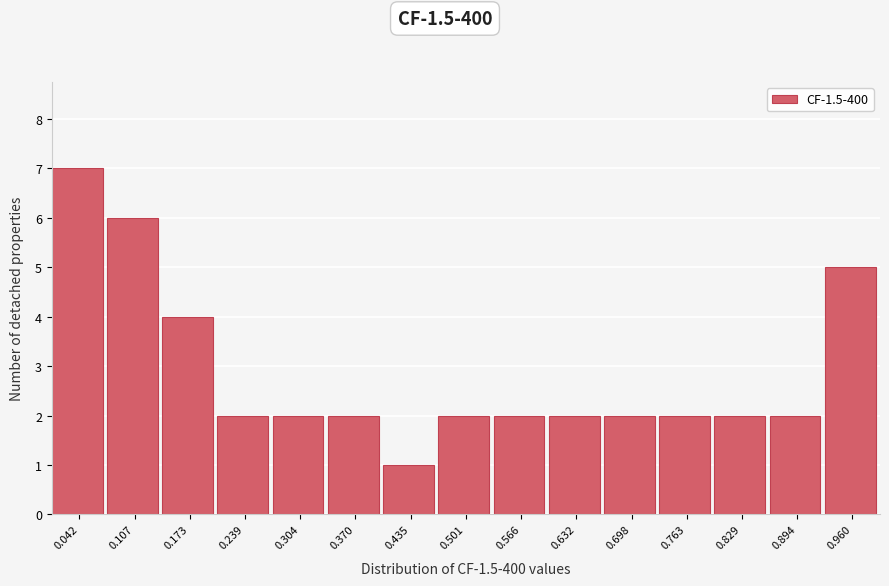

How tall is the bar that spans 0.53 to 0.60 on the x-axis? Neither the bar edges nor the heights are printed on the chart, so give them approximately, as read against the axes.

2